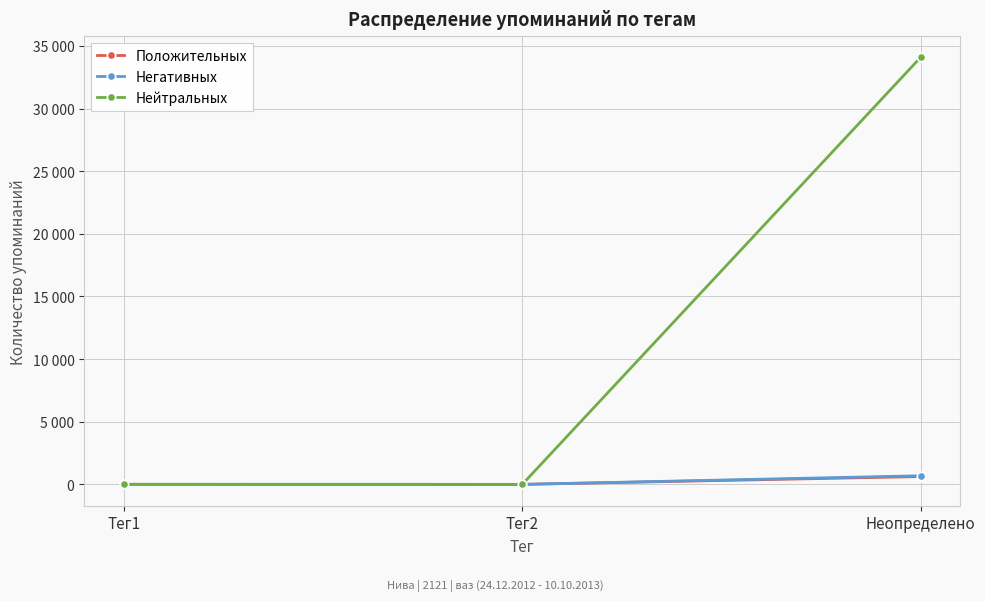

What is the label of the 3rd point from the left?

Неопределено